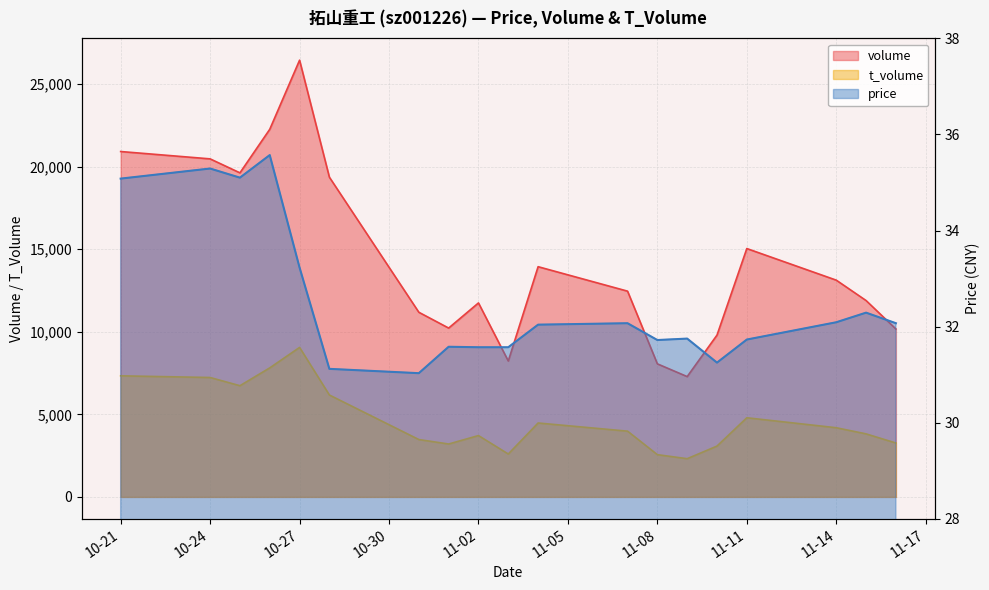

Between 2022-11-11 and 2022-11-03, which is larger?

2022-11-11